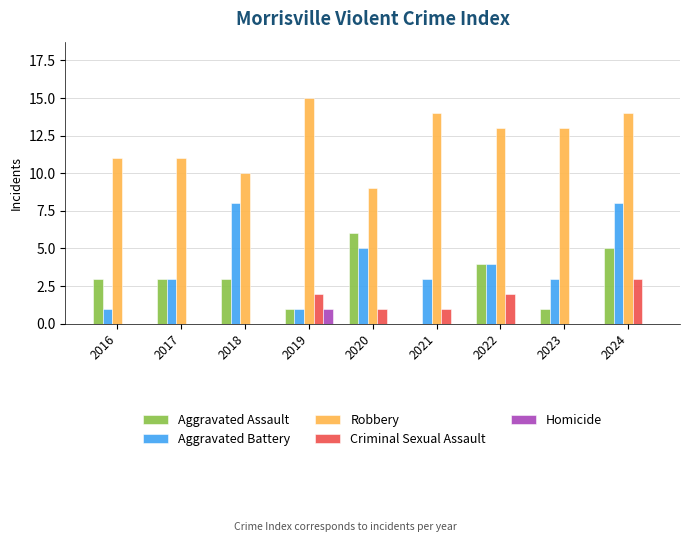

What is the sum of the Aggravated Assault values at 2021 and 2020?

6